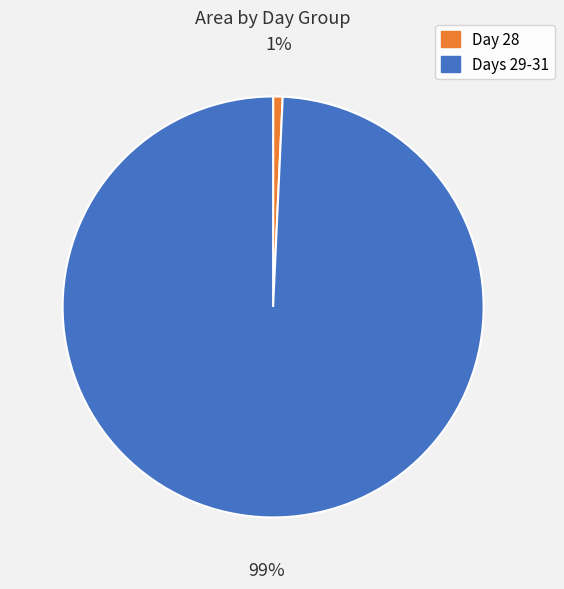

Is there a majority slice in this chart?

Yes